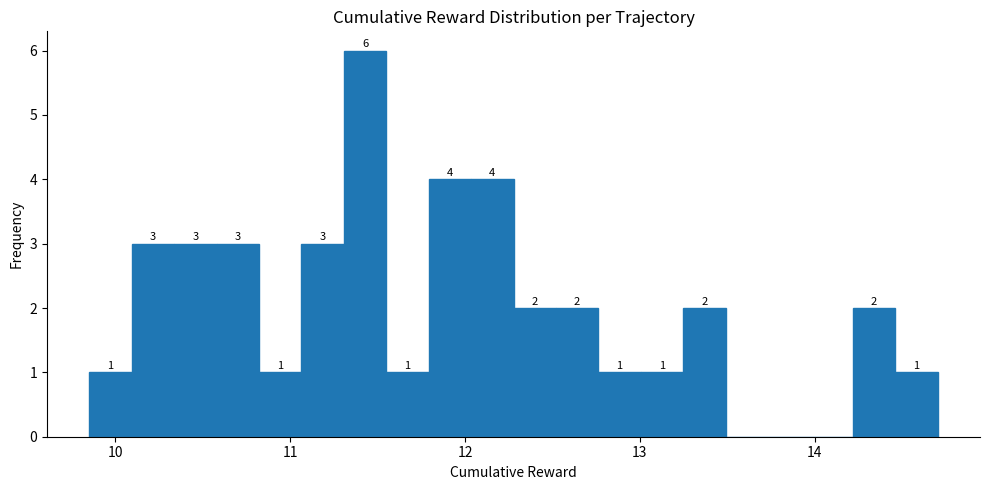

Read against the x-axis, roughly where is the centre of the tallest bar?

11.4